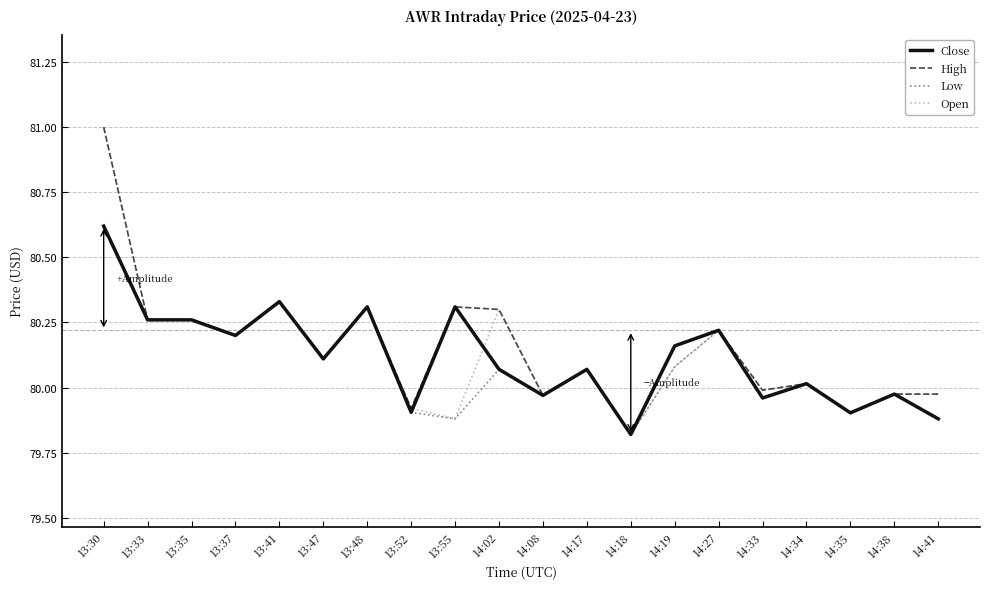

Is the value of Close at 13:47 greater than the value of Open at 13:41?

No